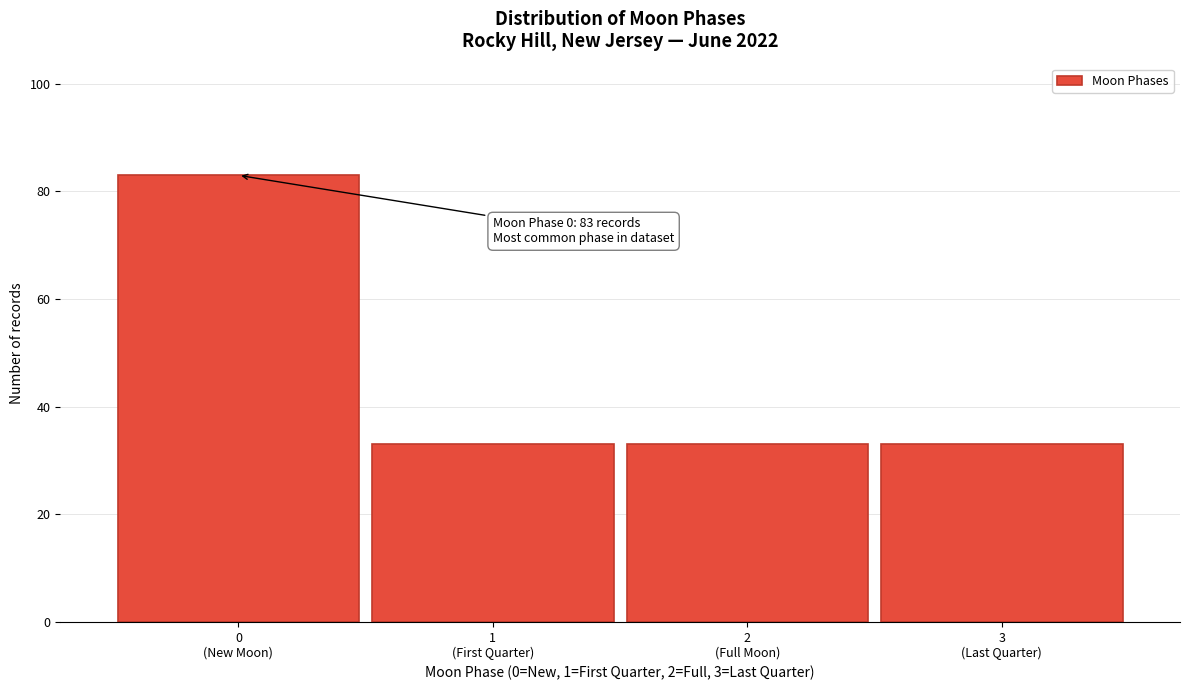

Reading left to right, what are all the values shown in this chart?

83	33	33	33